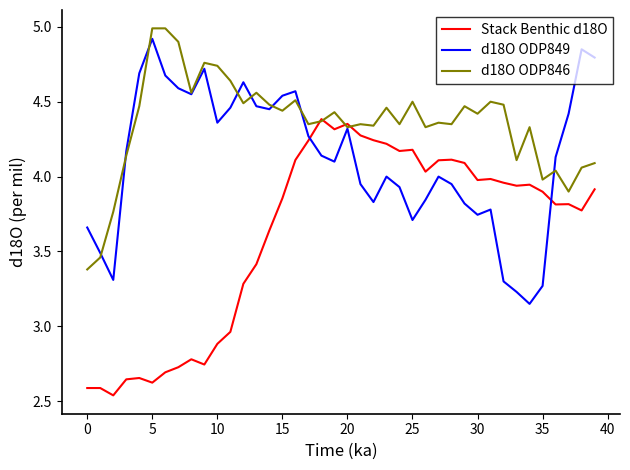

List the series in order of their overall mean, lowest first.

Stack Benthic d18O, d18O ODP849, d18O ODP846